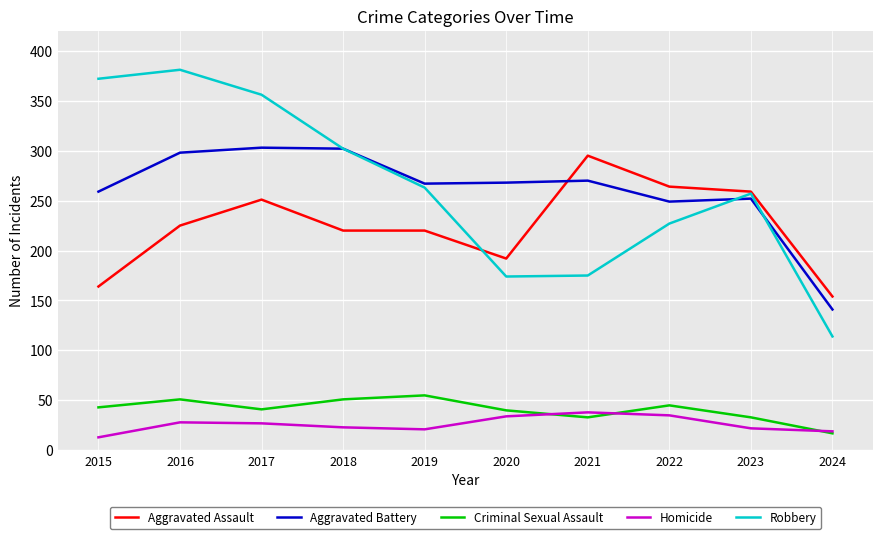

What is the highest value of the Criminal Sexual Assault series?

55